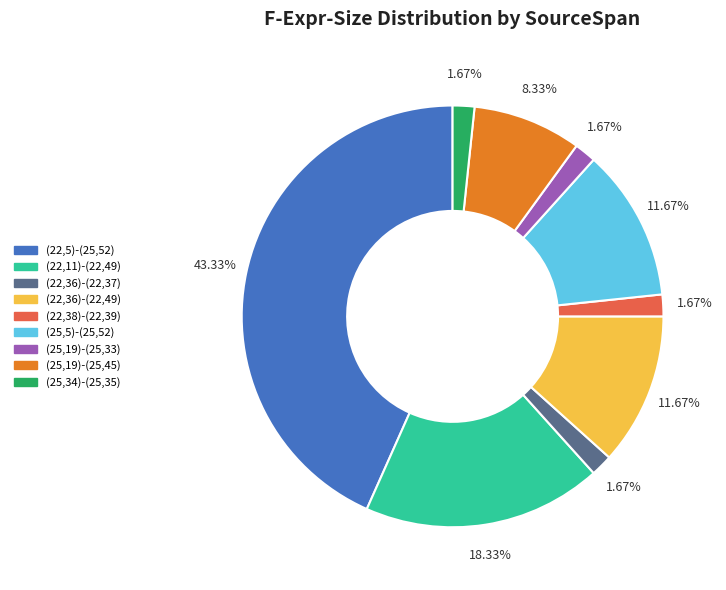

What is the ratio of the value at (25,19)-(25,45) to the value at (25,5)-(25,52)?

0.7